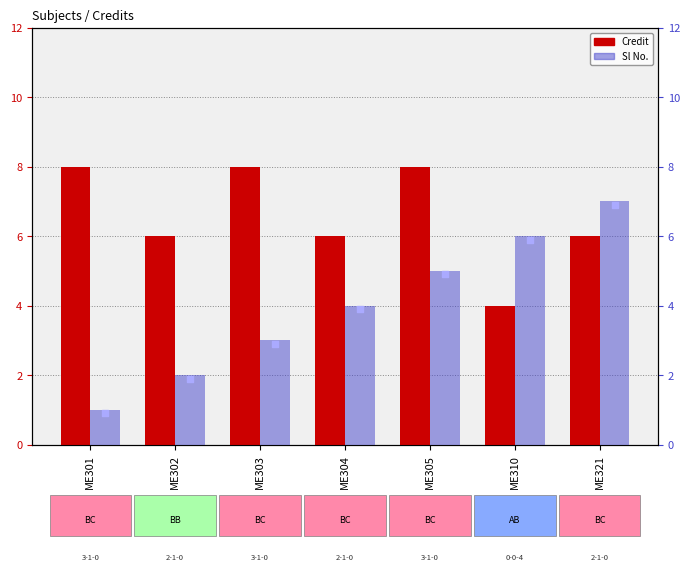

What are all the series names shown in the legend?

Credit, Sl No.